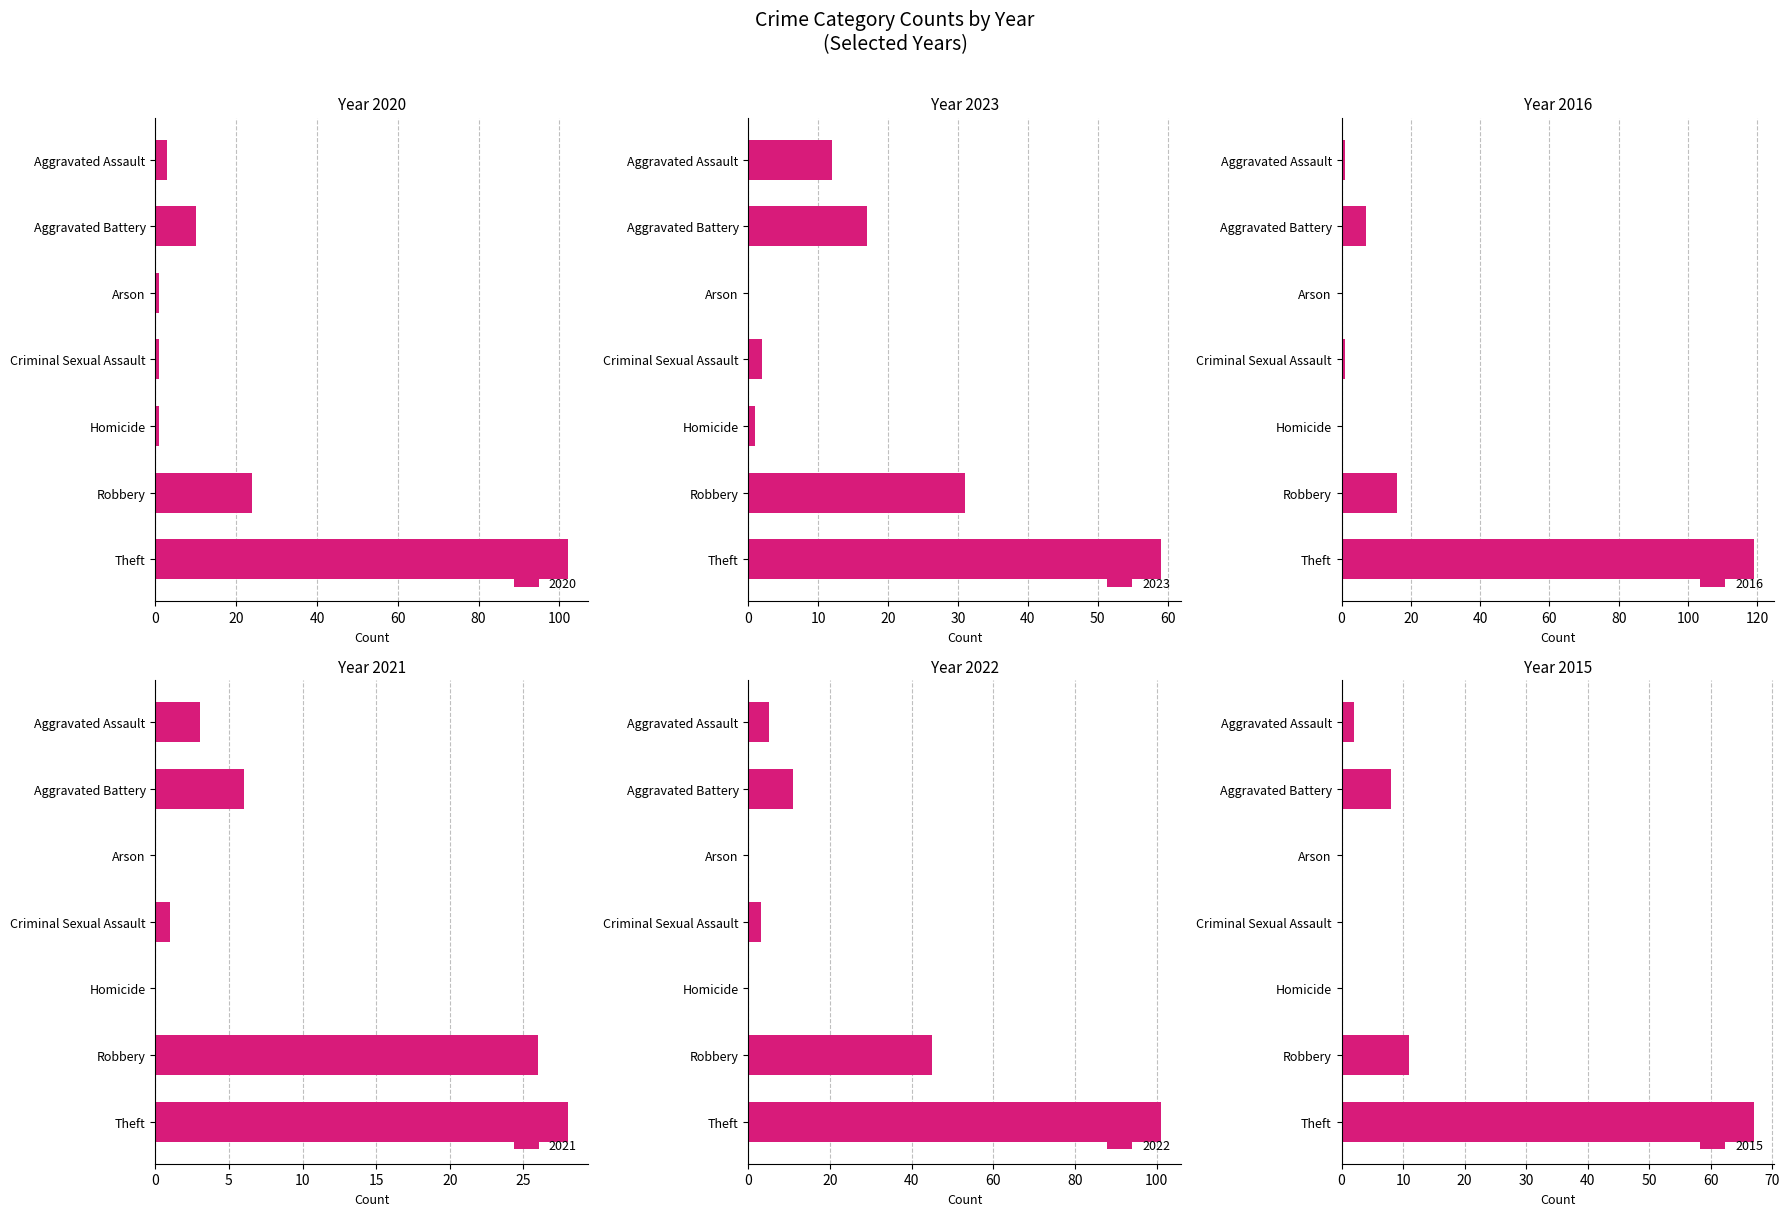

Which series has the largest range (max minus min)?

2016